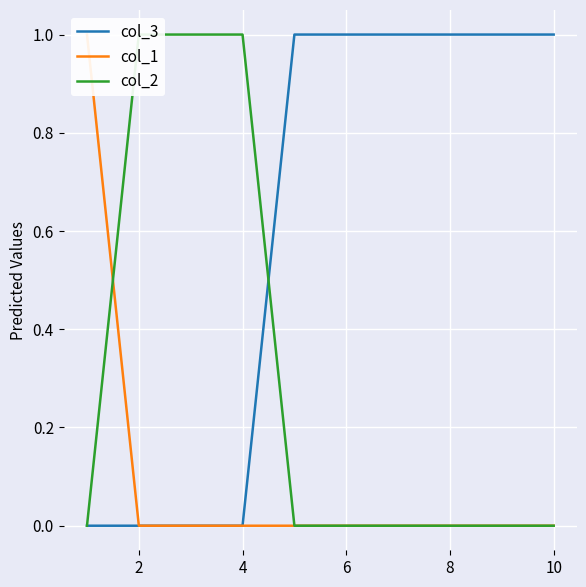

The col_3 series shows 1 at 8. True or false?

True